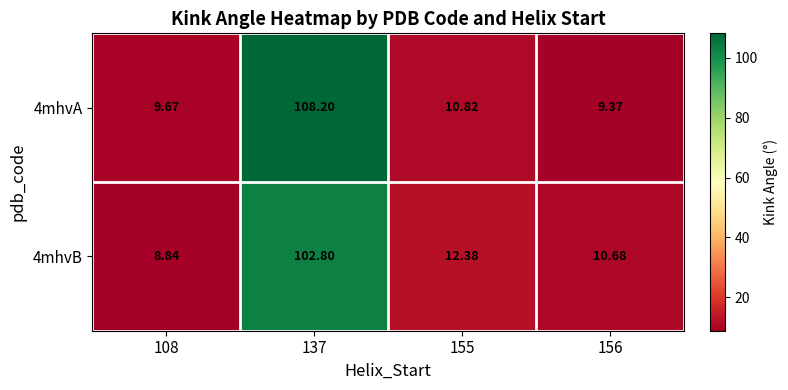

Is the value of 4mhvA at 137 greater than the value of 4mhvB at 155?

Yes